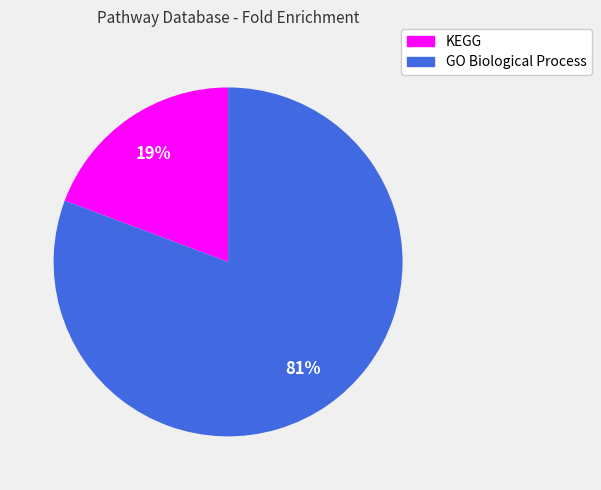

Does any single category account for the majority?

Yes